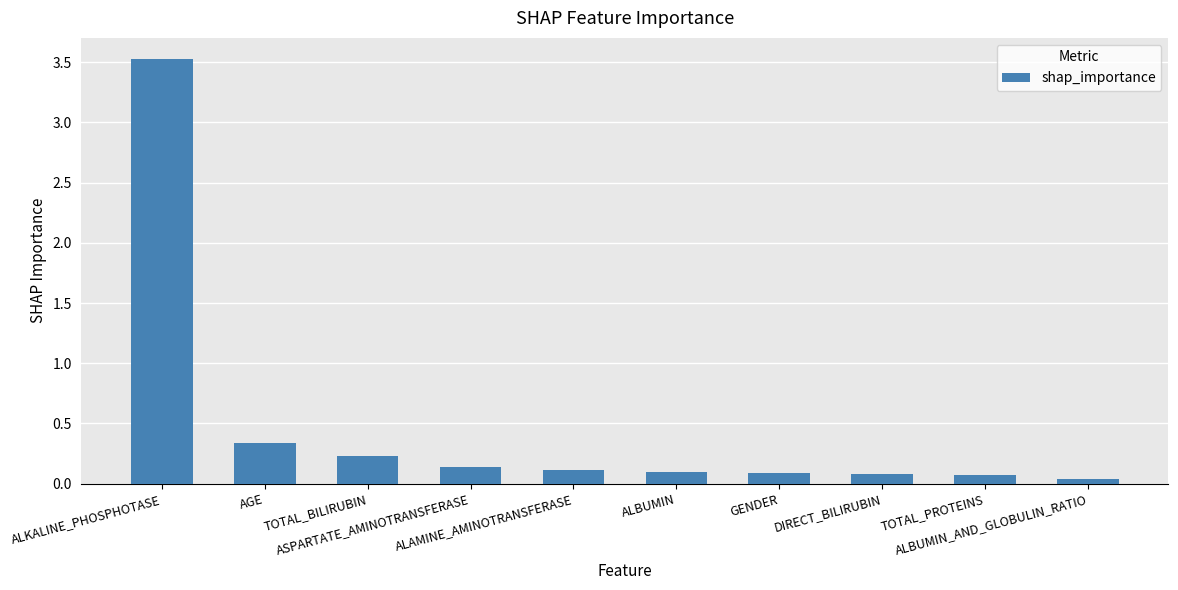

What is the value of the 7th bar from the left?

0.1